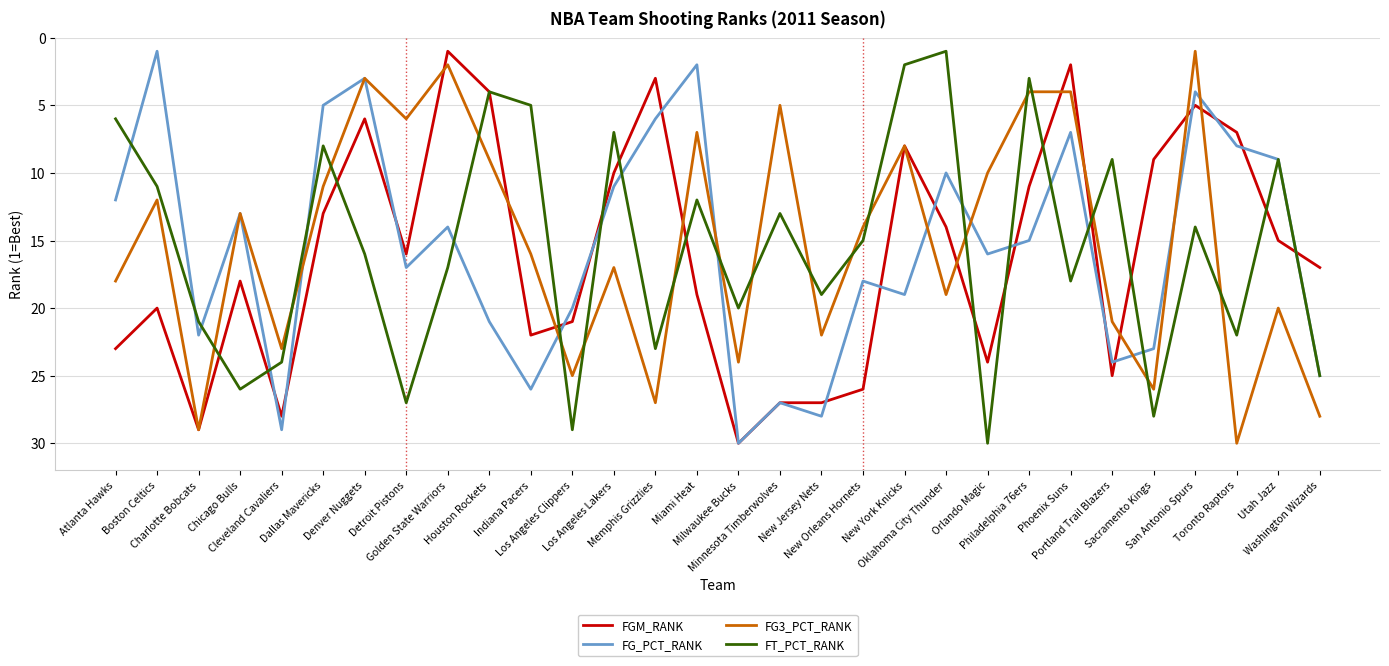

Reading left to right, extract all data points from this chart.

FGM_RANK: 23	20	29	18	28	13	6	16	1	4	22	21	10	3	19	30	27	27	26	8	14	24	11	2	25	9	5	7	15	17
FG_PCT_RANK: 12	1	22	13	29	5	3	17	14	21	26	20	11	6	2	30	27	28	18	19	10	16	15	7	24	23	4	8	9	25
FG3_PCT_RANK: 18	12	29	13	23	11	3	6	2	9	16	25	17	27	7	24	5	22	14	8	19	10	4	4	21	26	1	30	20	28
FT_PCT_RANK: 6	11	21	26	24	8	16	27	17	4	5	29	7	23	12	20	13	19	15	2	1	30	3	18	9	28	14	22	9	25